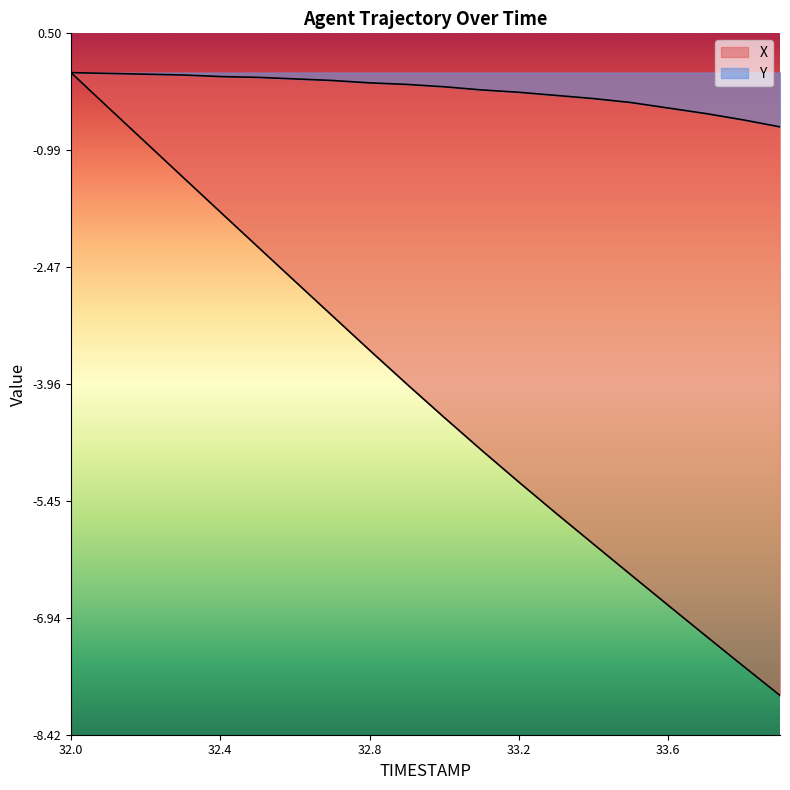

True or false: Y and X intersect in this chart.

False